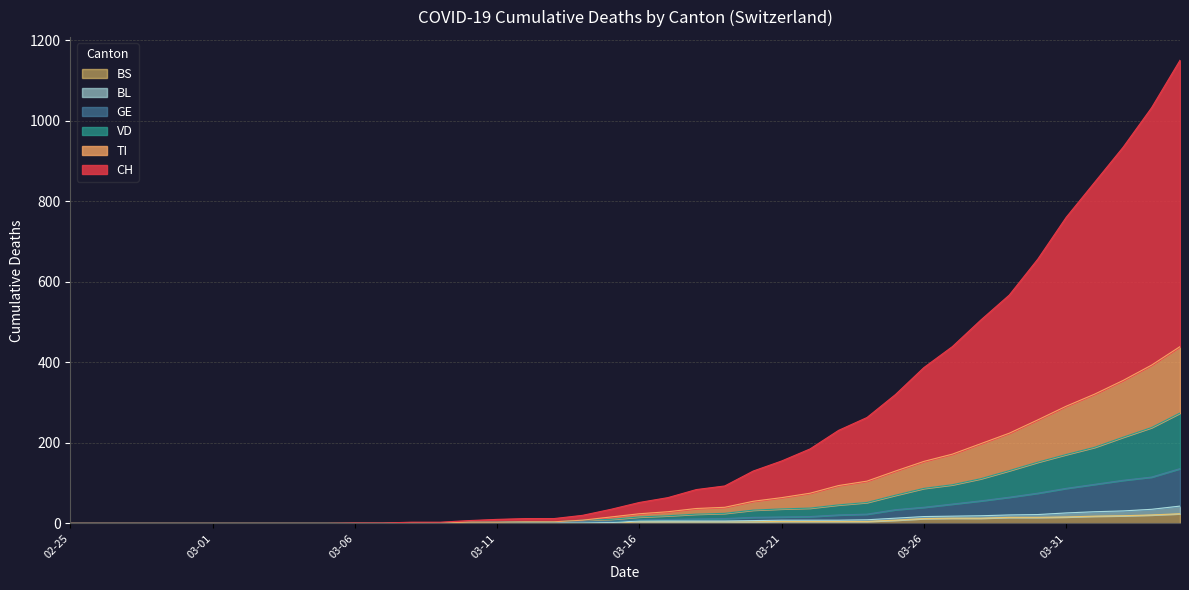

Does the chart have visible grid lines?

Yes